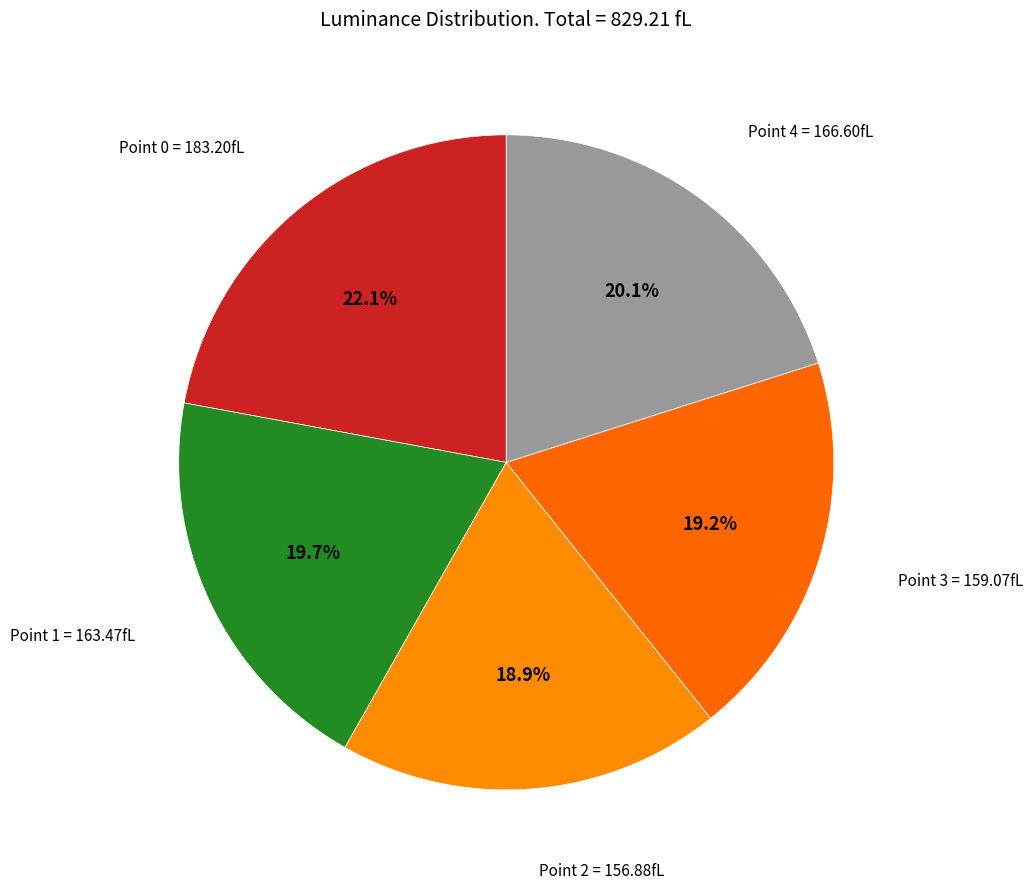

Count the number of slices in the pie.

5